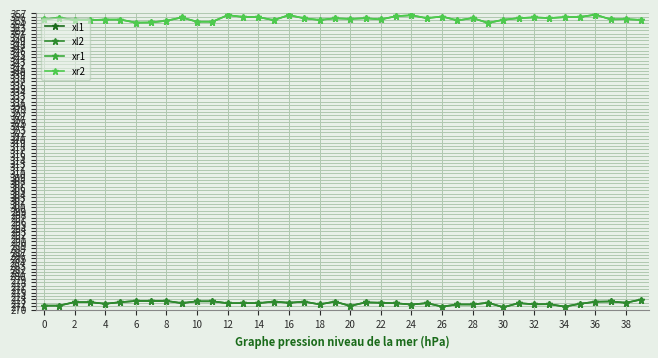

Does the chart have visible grid lines?

Yes